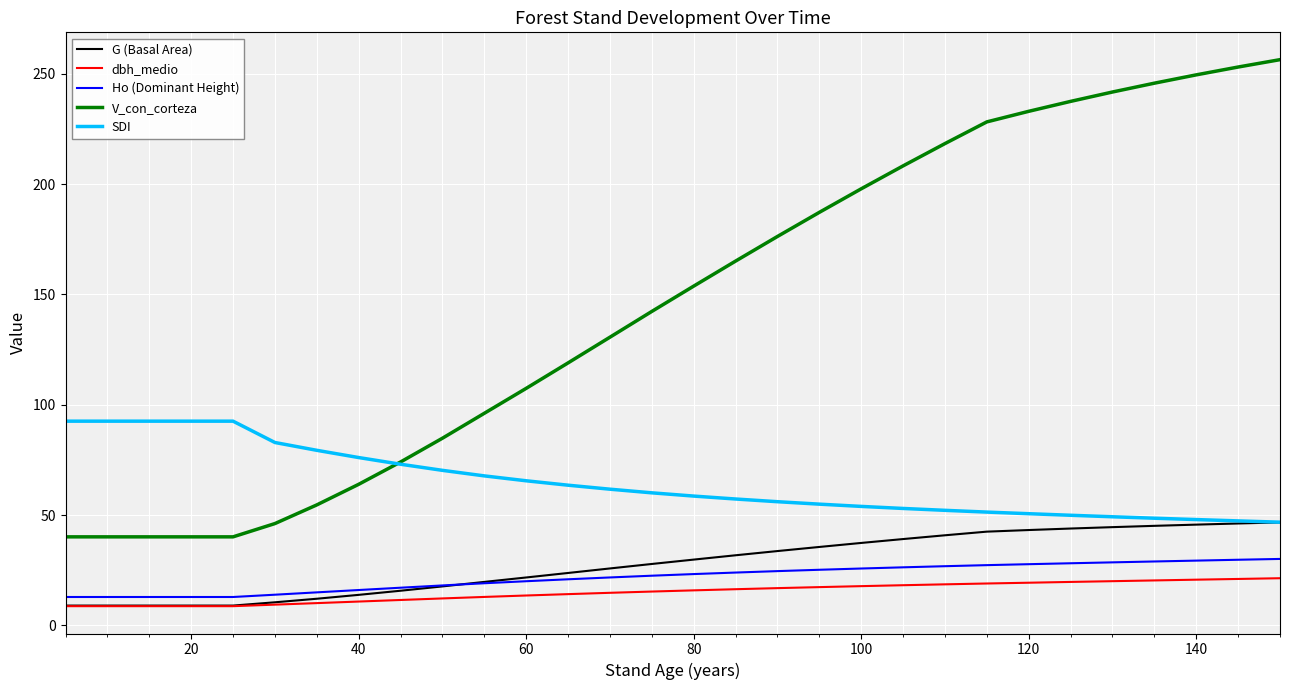

Which series has the largest total across all categories?

V_con_corteza